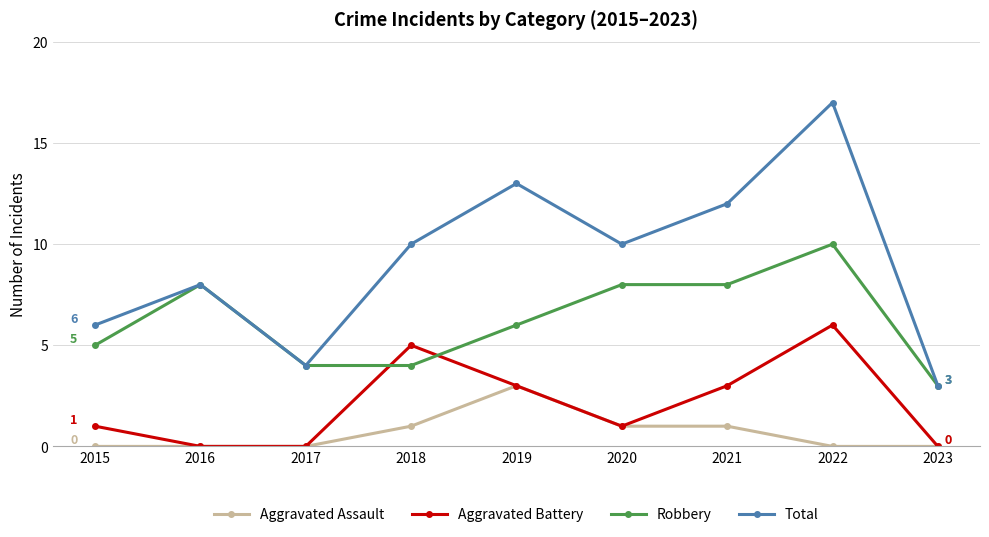

At how many categories does at least one series exceed 5?

7